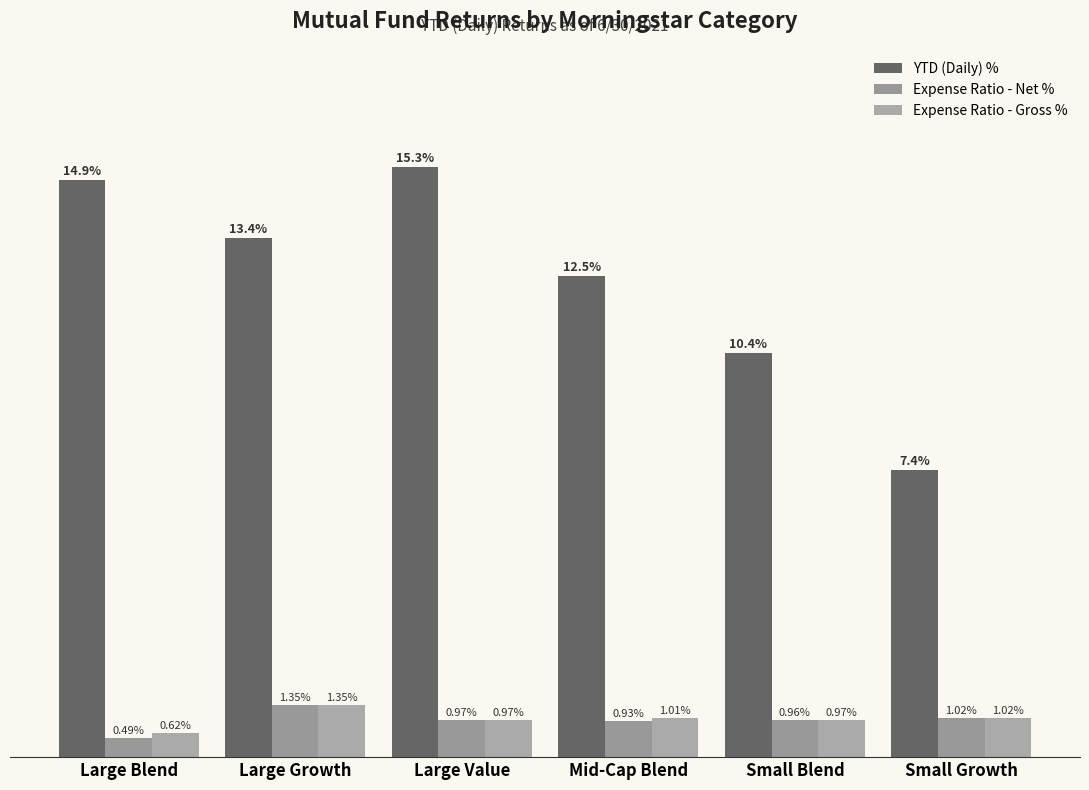

Reading left to right, extract all data points from this chart.

YTD (Daily) %: 14.9	13.4	15.3	12.5	10.4	7.4
Expense Ratio - Net %: 0.5	1.4	1.0	0.9	1.0	1.0
Expense Ratio - Gross %: 0.6	1.4	1.0	1.0	1.0	1.0